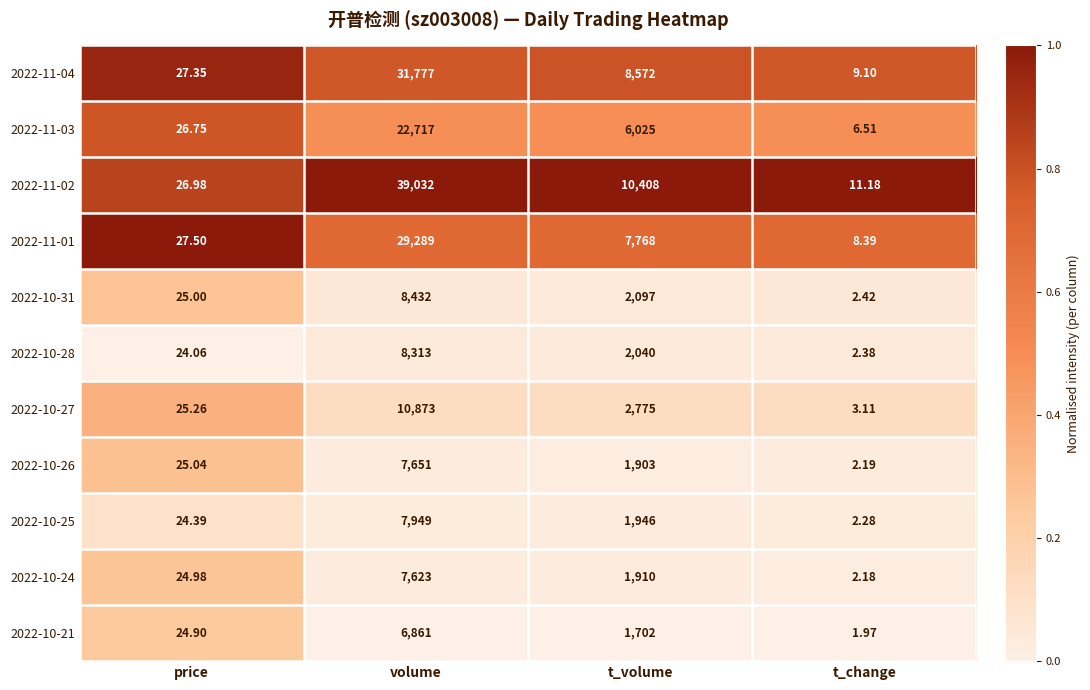

Rank the series by their maximum value, from highest to lowest.

2022-11-02, 2022-11-04, 2022-11-01, 2022-11-03, 2022-10-27, 2022-10-31, 2022-10-28, 2022-10-25, 2022-10-26, 2022-10-24, 2022-10-21